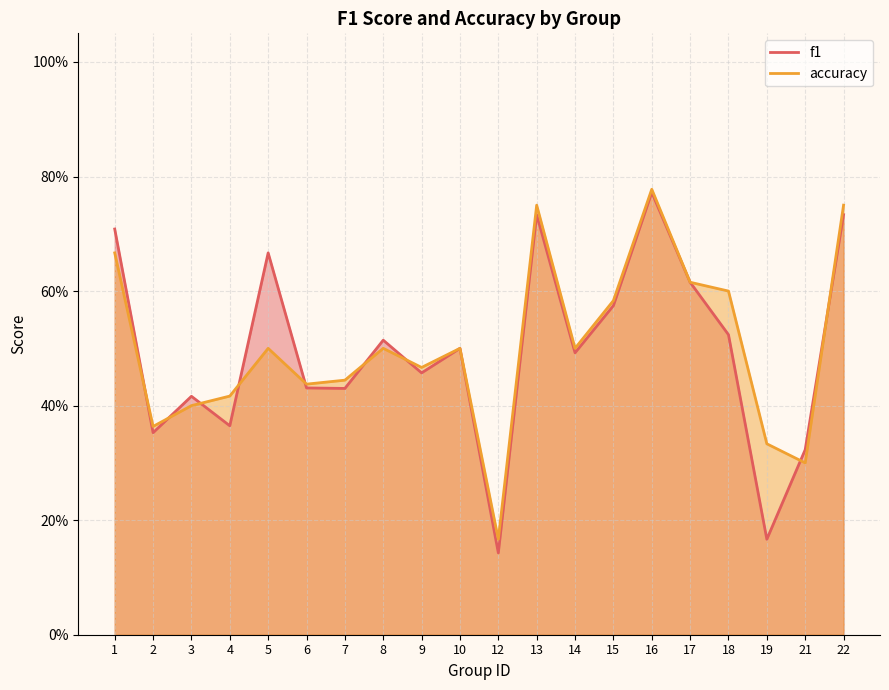

How many lines are shown in the chart?

2